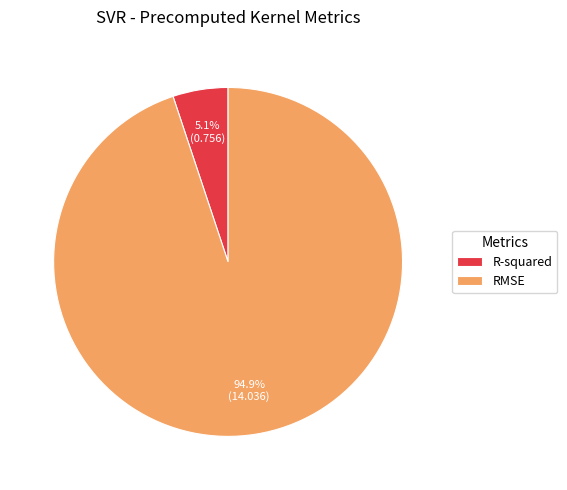

Is RMSE the majority of the pie?

Yes